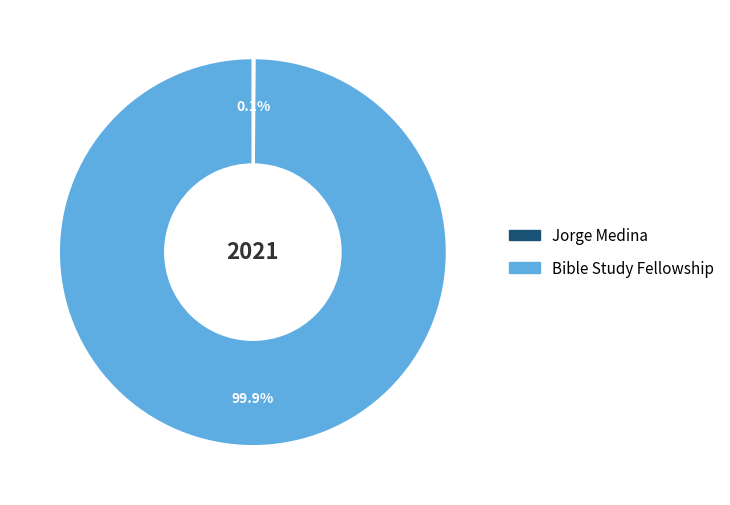

Is there any slice that represents more than half of the pie?

Yes